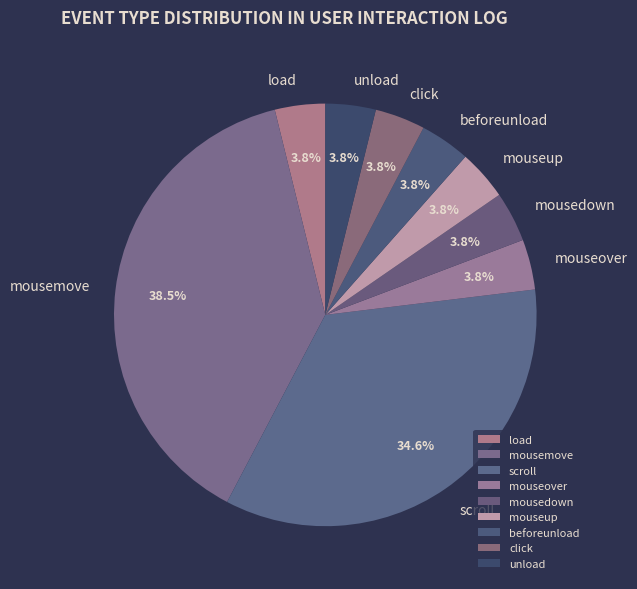

To the nearest percent, what is the difference between the mousemove and mouseup slice percentages?

35%